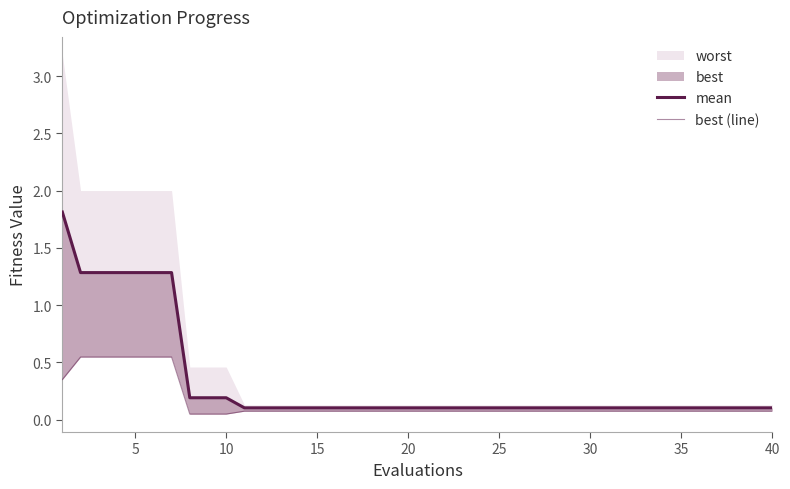

True or false: best (line) has a value of 0.1 at 10.

False